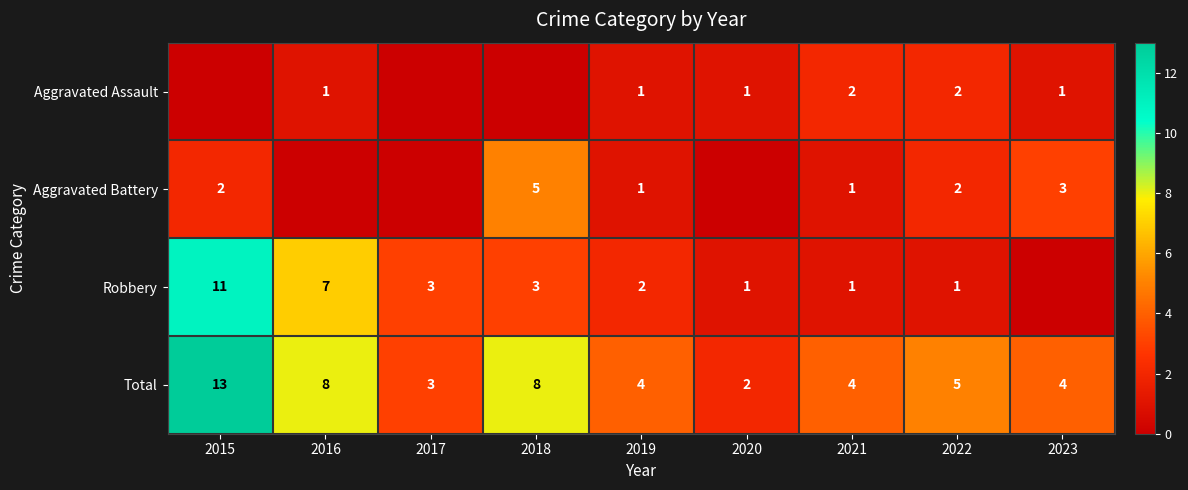

At which category is the sum across all series the highest?

2015